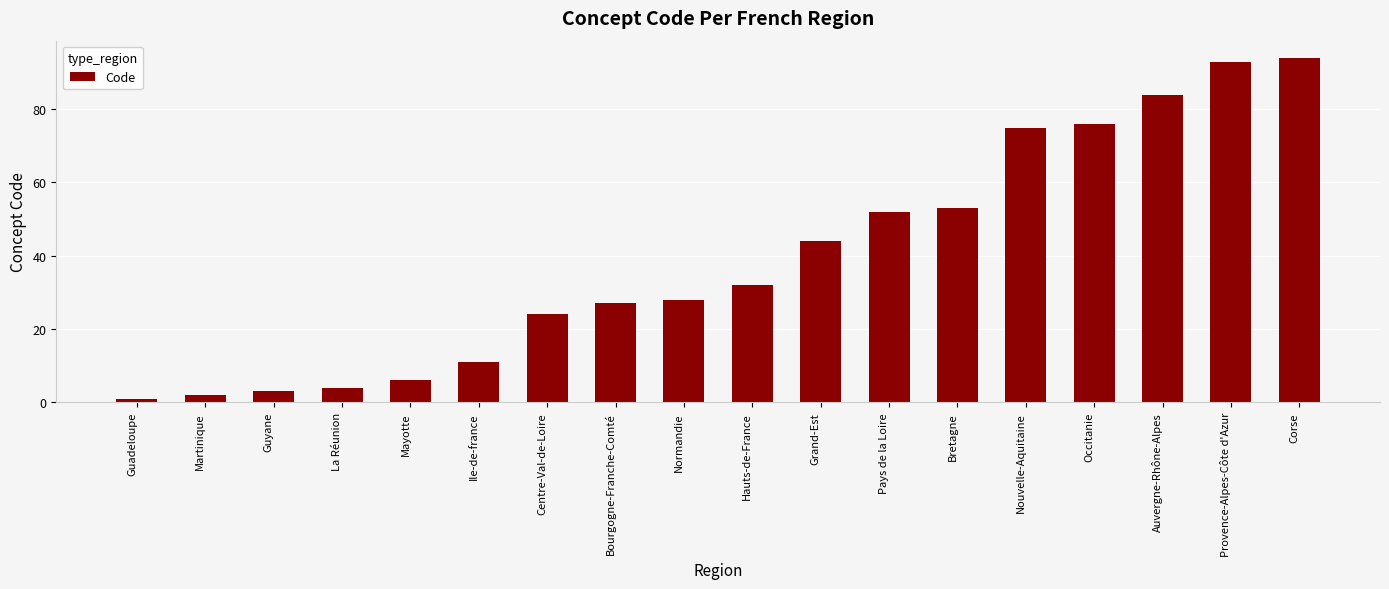

Which category has the lowest value across all series?

Guadeloupe